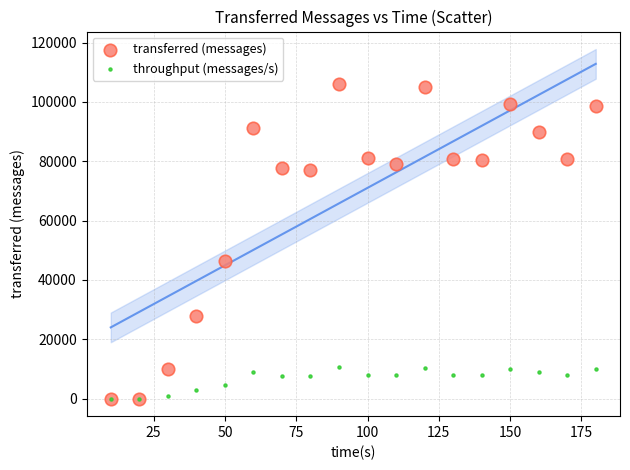

Across all series, what Y value is closest to 53080?

46300